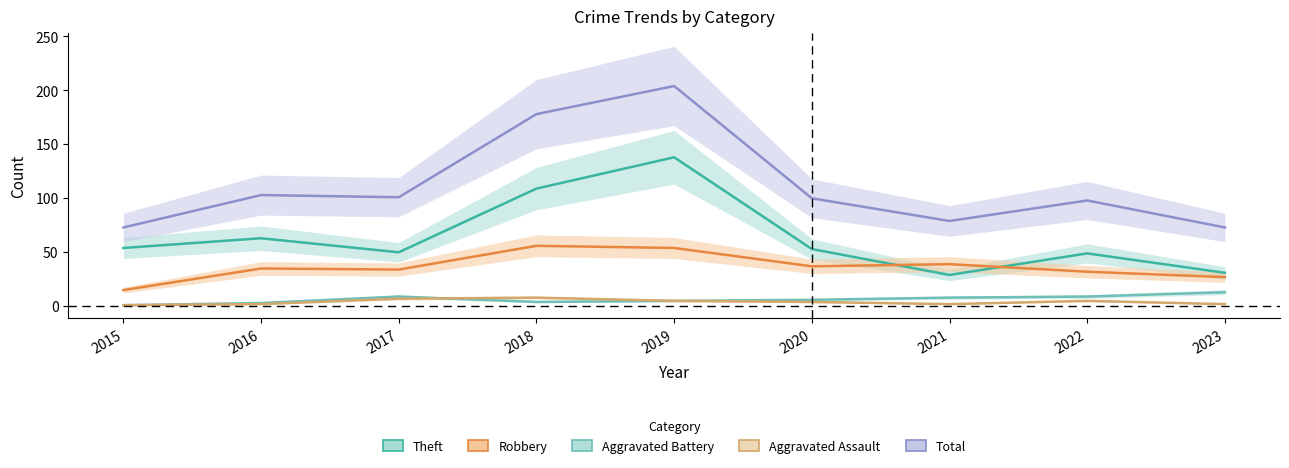

Read the Aggravated Battery value at 2023.

13